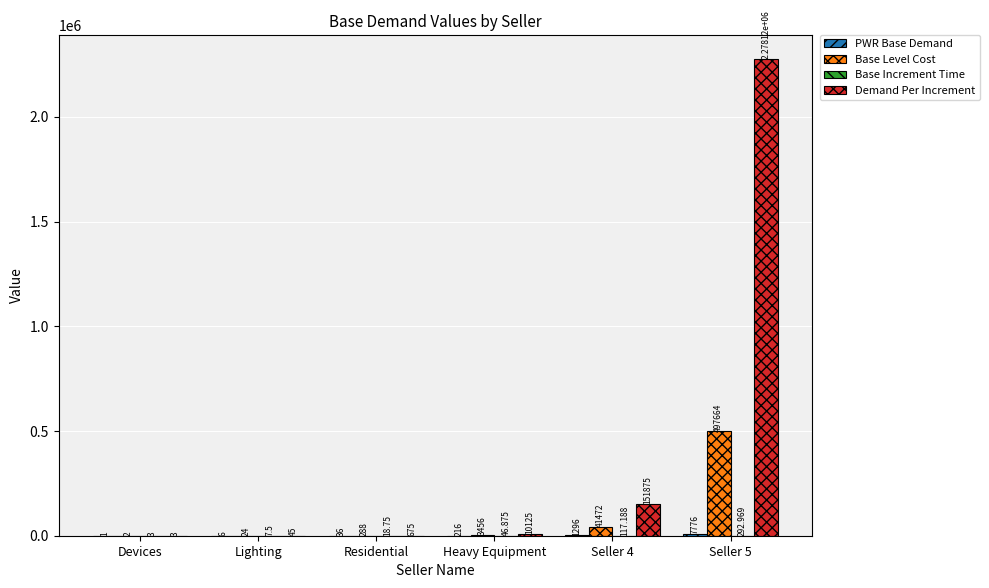

Is the value of Demand Per Increment at Seller 5 greater than the value of Base Level Cost at Residential?

Yes